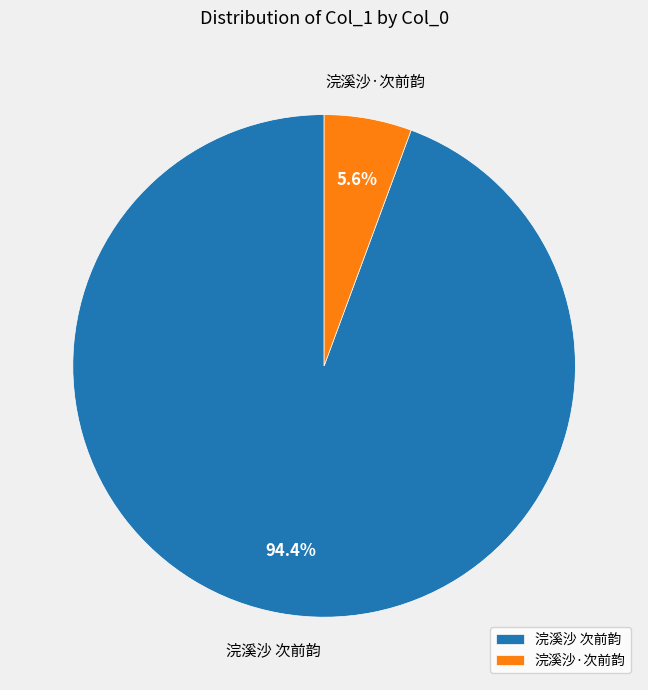

Is it true that 浣溪沙·次前韵 is 11% of the pie?

False